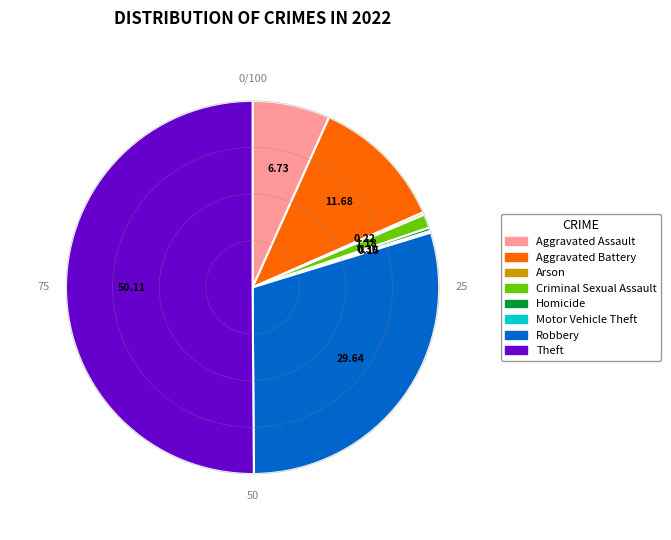

Which has a higher value, Aggravated Battery or Criminal Sexual Assault?

Aggravated Battery